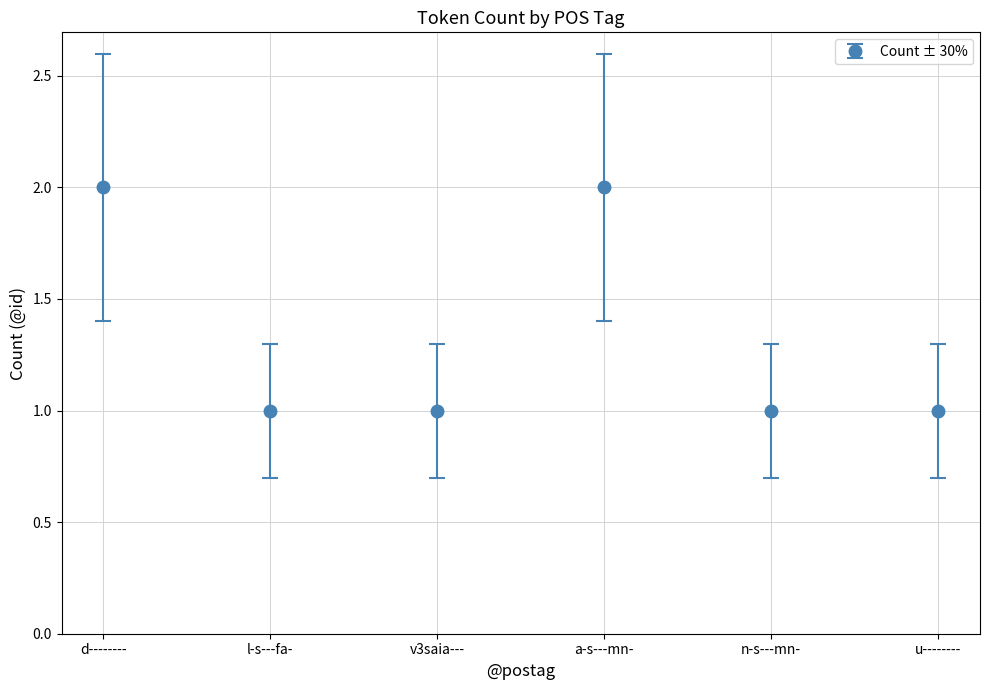

True or false: the data shows 0.4 at n-s---mn-.

False